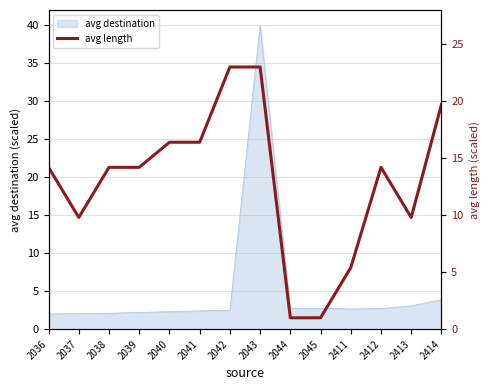

What is the maximum value for avg destination?

40.0